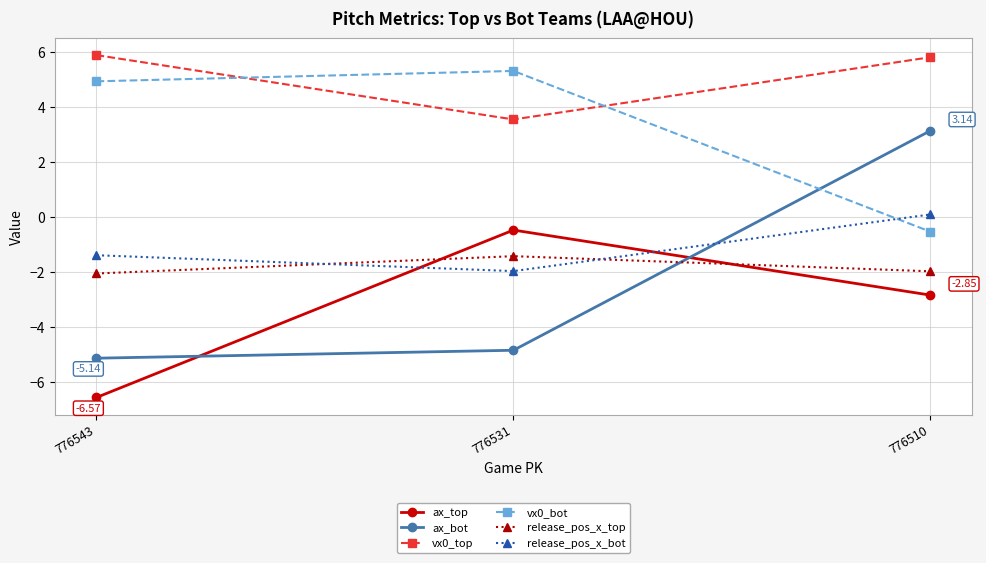

How many data points does each series have?

3